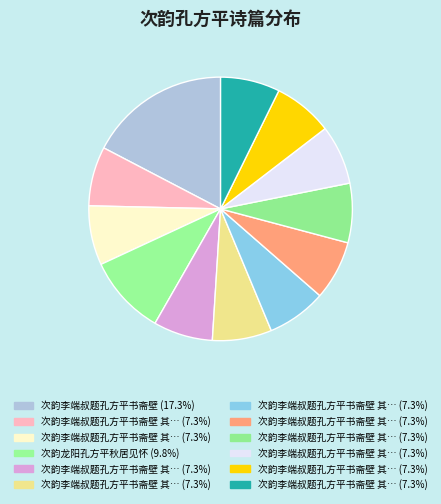

How many slices are in this pie chart?

12